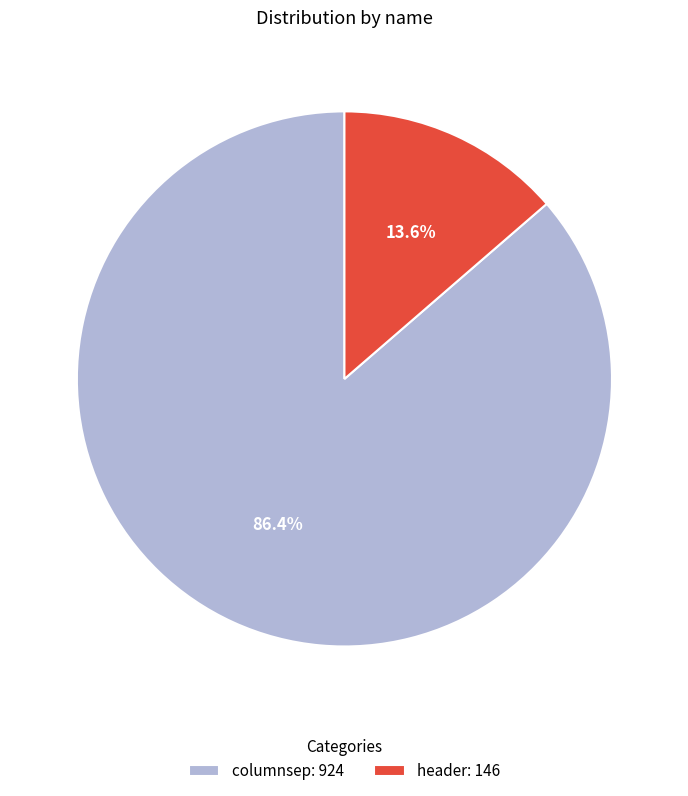

How many segments does this pie chart have?

2